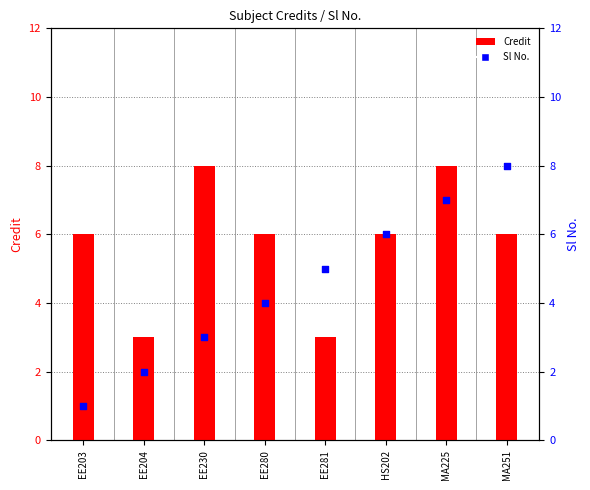

Is the value of Credit at EE280 greater than the value of Sl No. at EE203?

Yes